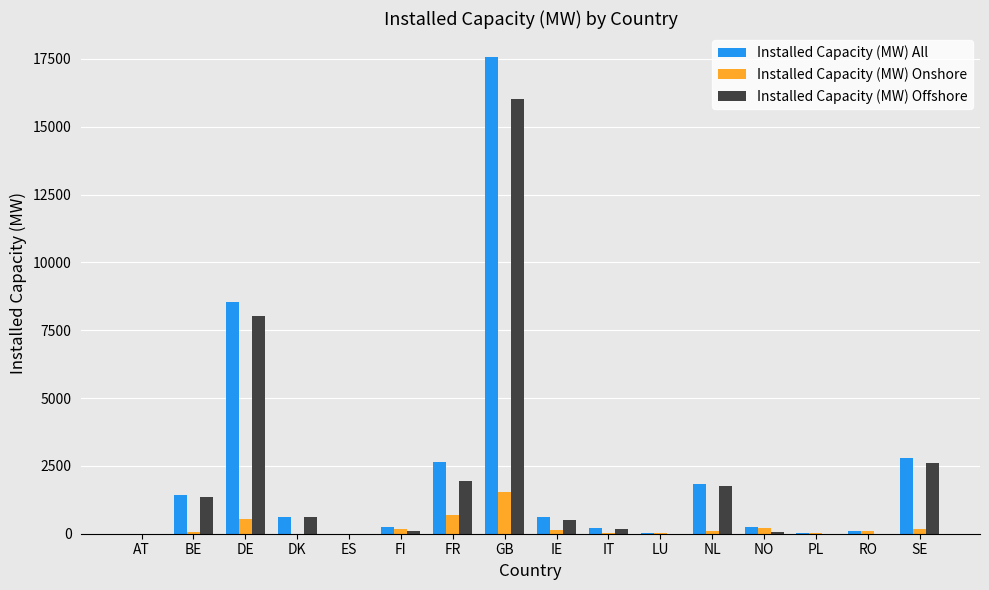

What is the sum of all Installed Capacity (MW) Onshore values?

3805.6